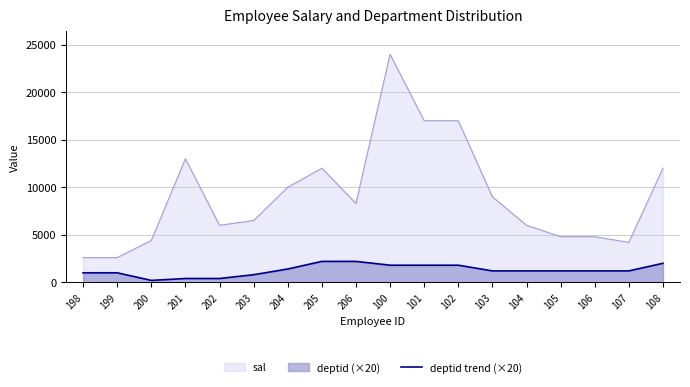

List the labels in order of value, smallest first.

200, 201, 202, 203, 198, 199, 103, 104, 105, 106, 107, 204, 100, 101, 102, 108, 205, 206